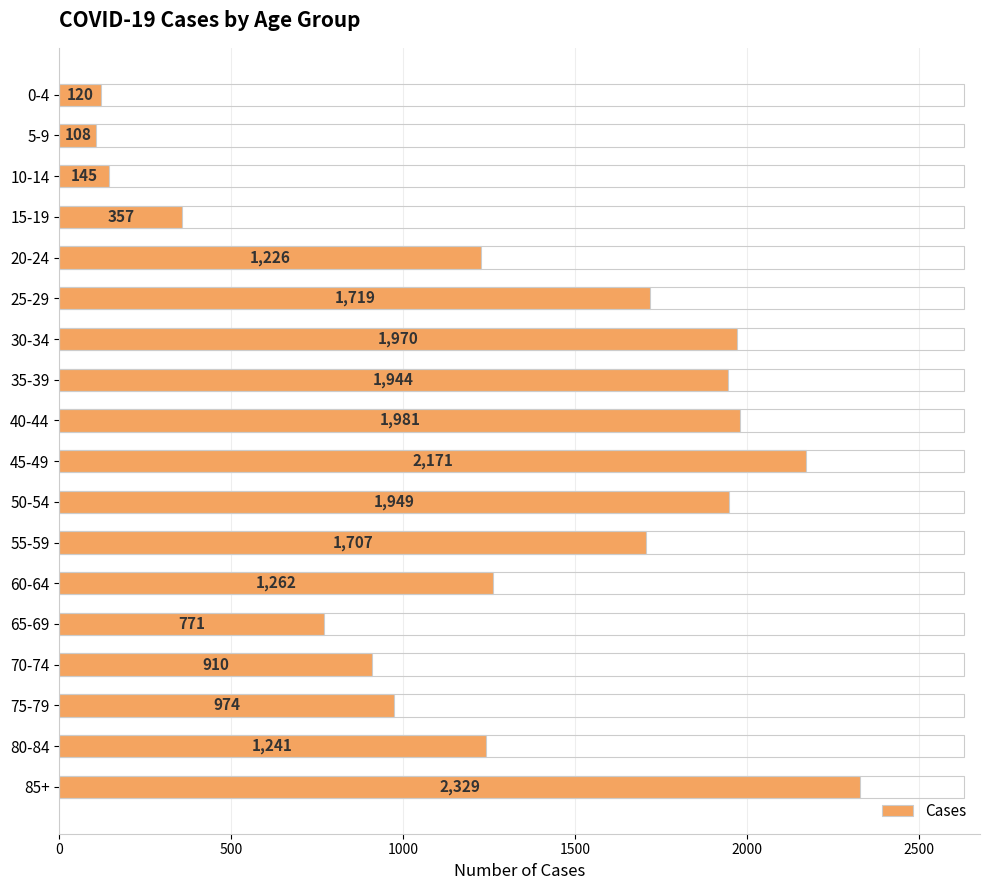

What is the difference between the second highest and minimum values?

2063